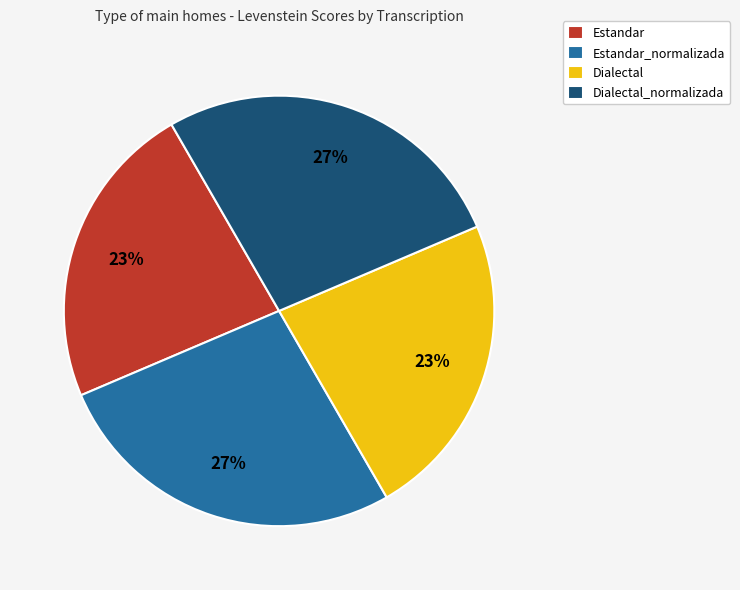

True or false: Estandar_normalizada accounts for 27% of the total.

True